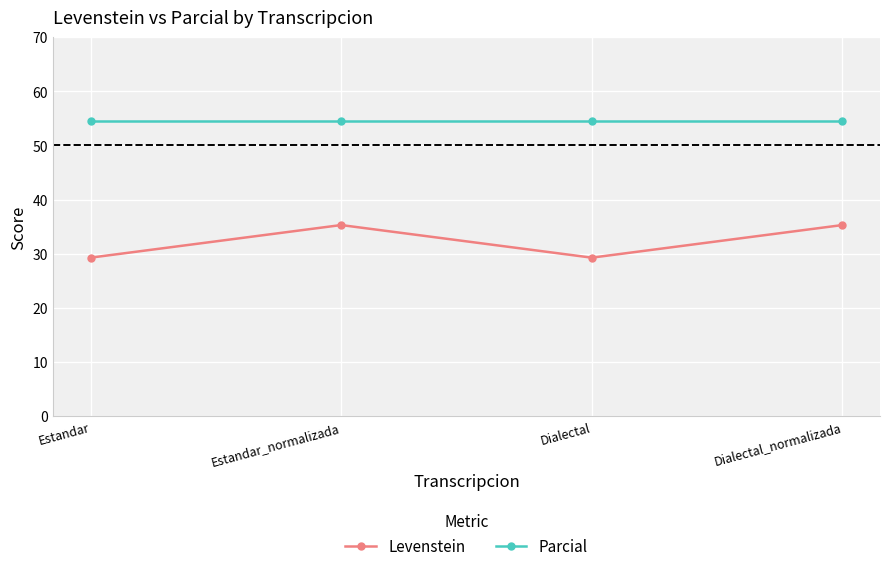

True or false: Levenstein and Parcial intersect in this chart.

False